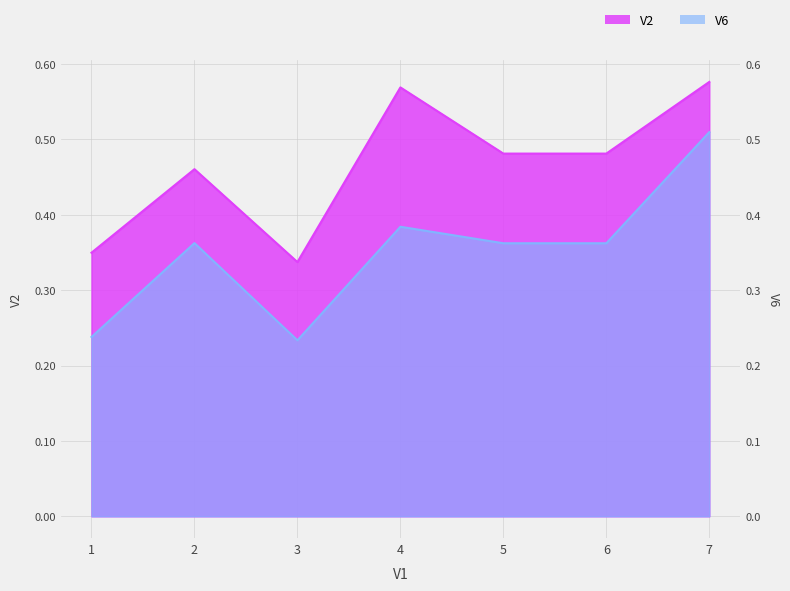

Reading left to right, list all the values displayed in this chart.

V2: 1=0.3	2=0.5	3=0.3	4=0.6	5=0.5	6=0.5	7=0.6
V6: 1=0.2	2=0.4	3=0.2	4=0.4	5=0.4	6=0.4	7=0.5